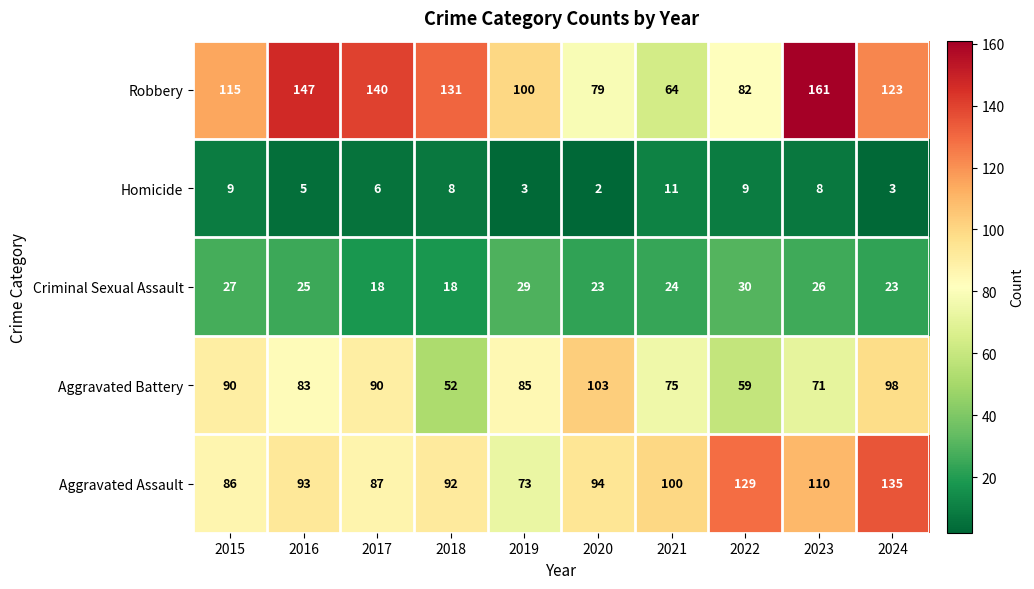

How many values in the Aggravated Assault series are below 94?

5